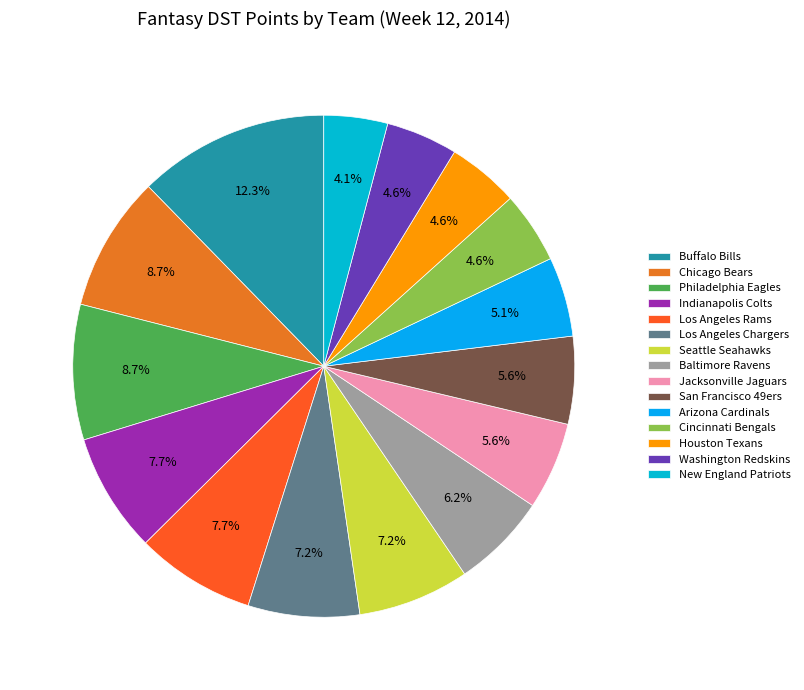

How many slices are in this pie chart?

15